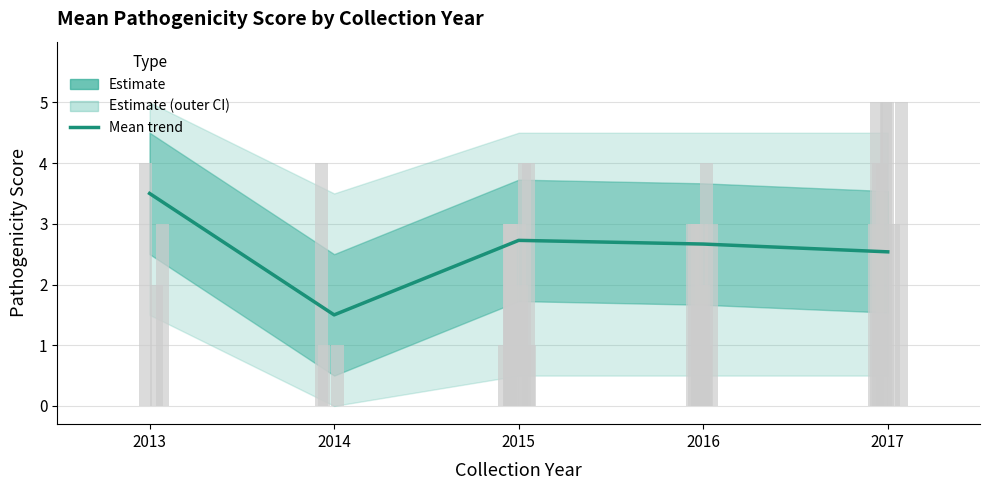

Count the values in the range 2 to 3.

3